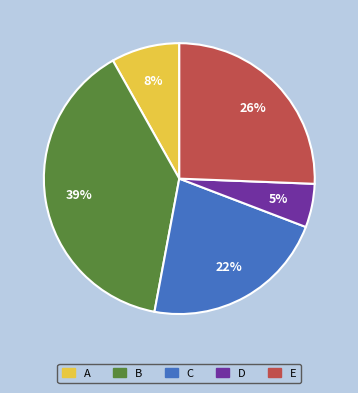

Rank the categories by value from lowest to highest.

D, A, C, E, B